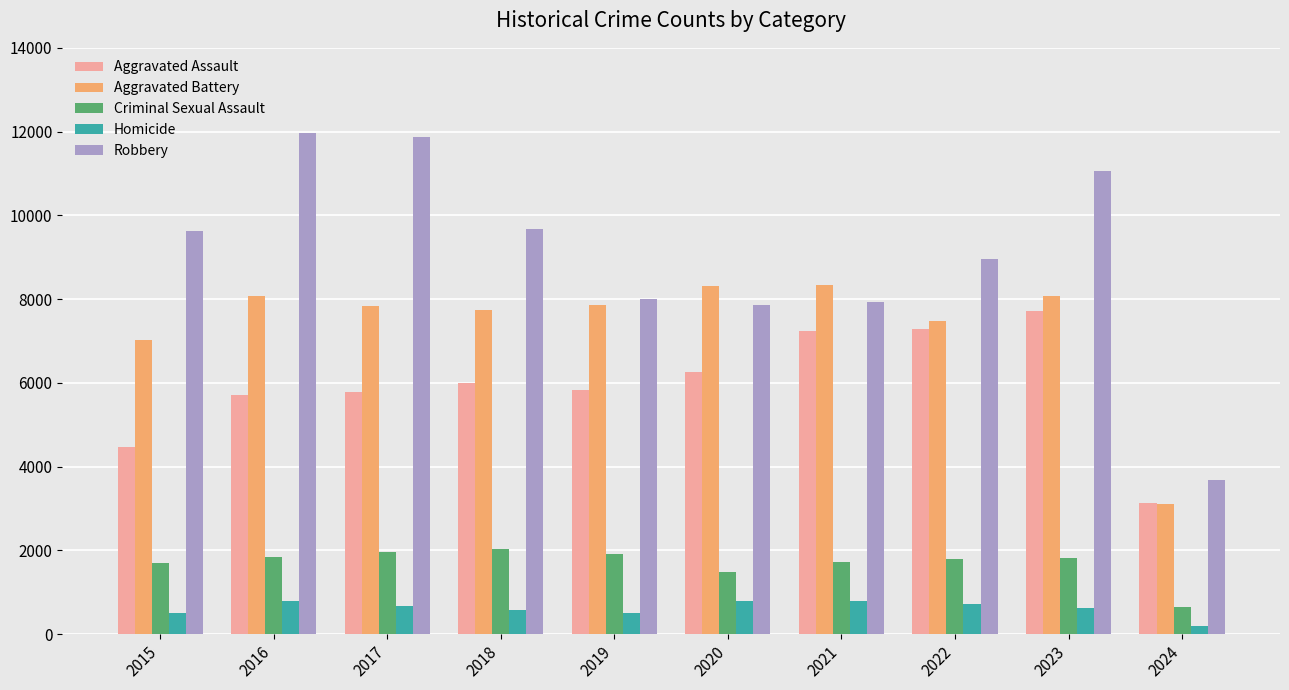

At which label does Homicide first exceed 672?

2016